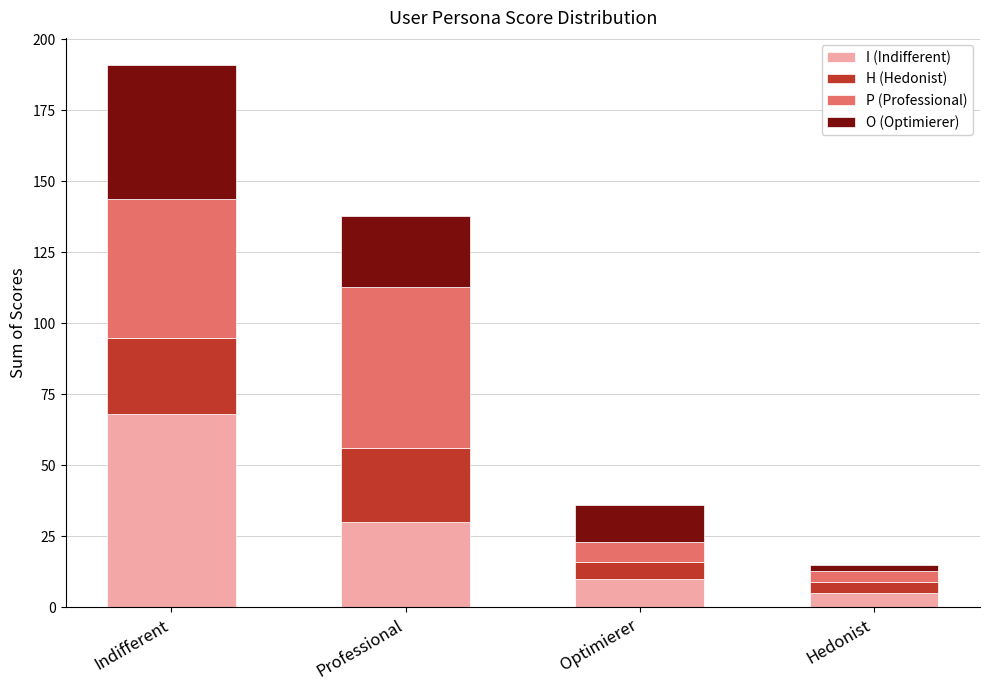

At which category is the sum across all series the highest?

Indifferent